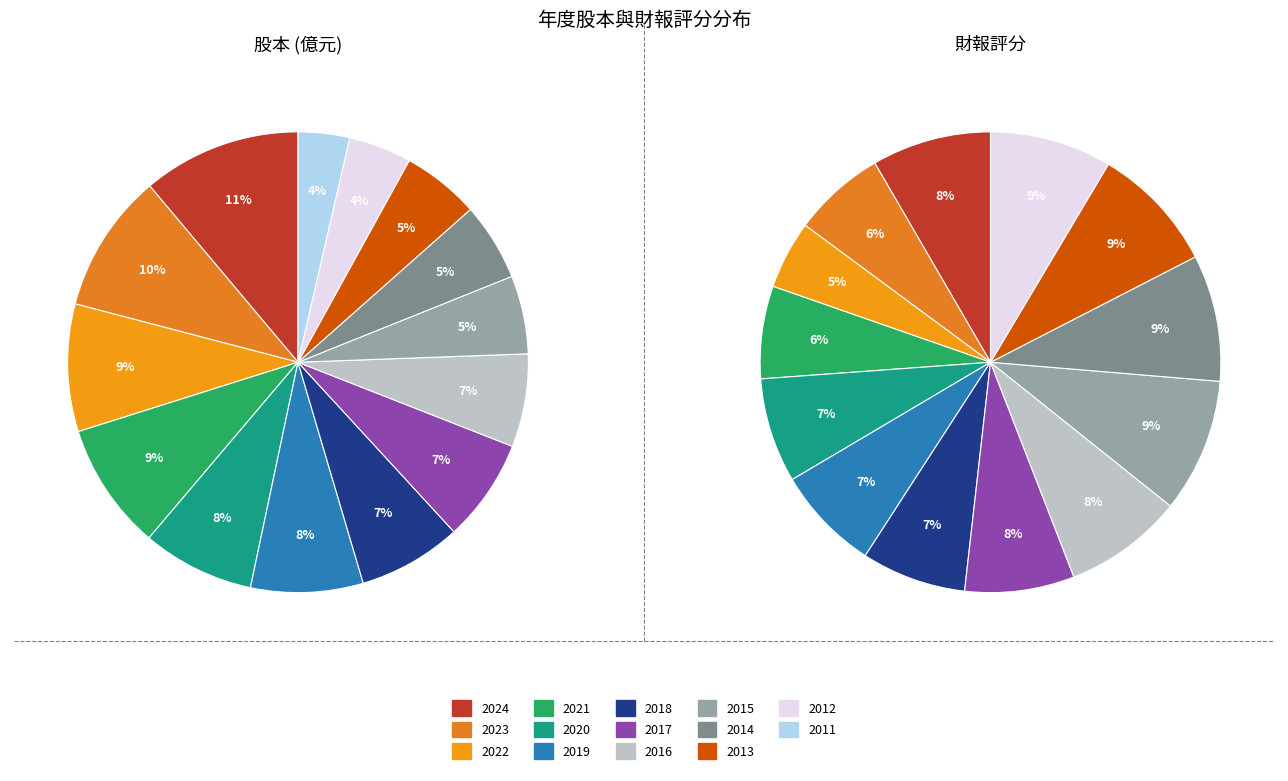

To the nearest percent, what portion does 2013 represent?

5%